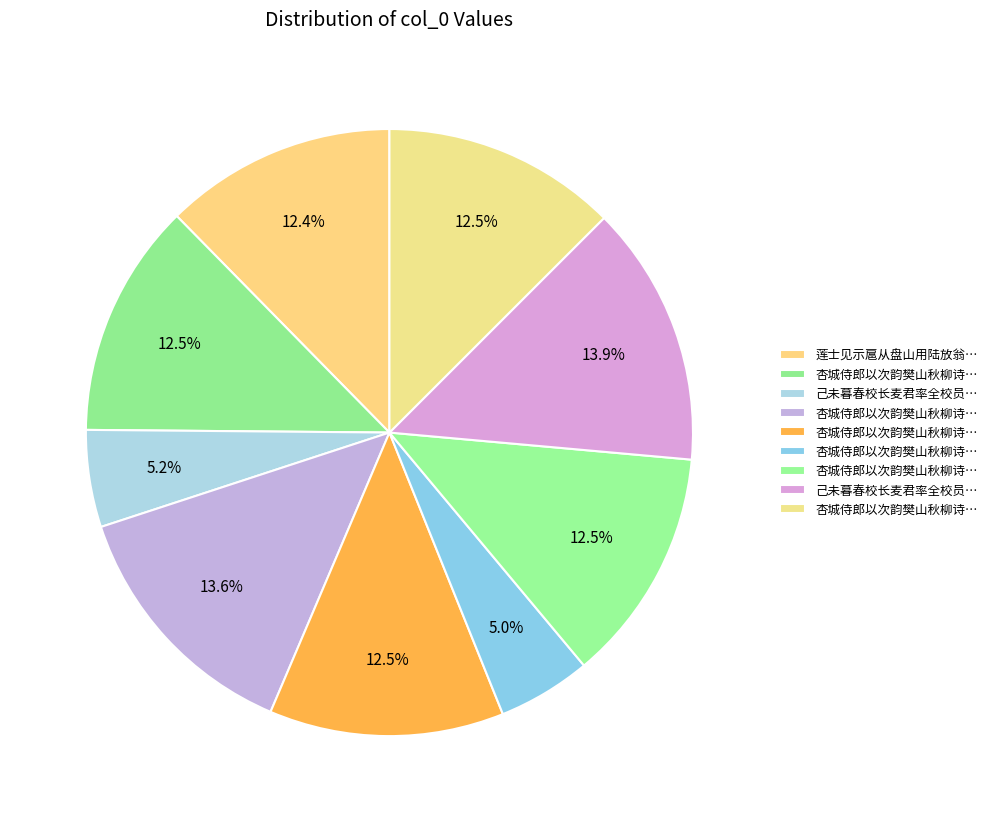

How many segments does this pie chart have?

9